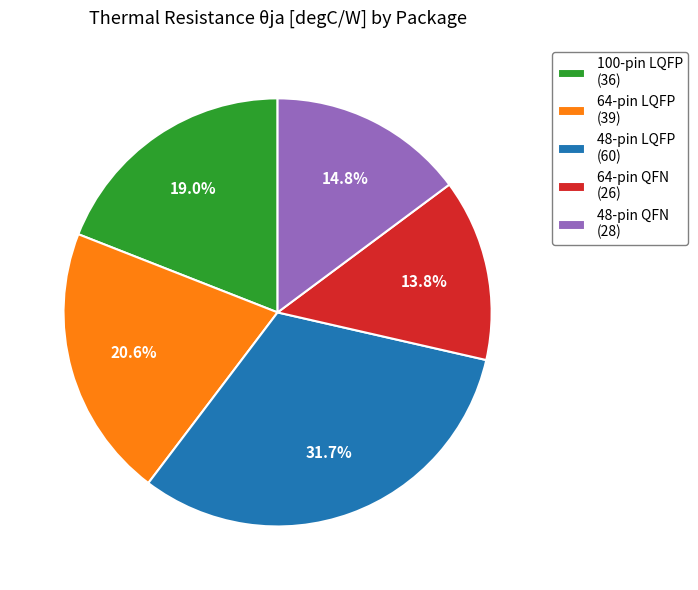

Combined, what portion of the pie is 48-pin QFN and 64-pin LQFP?

35.4%